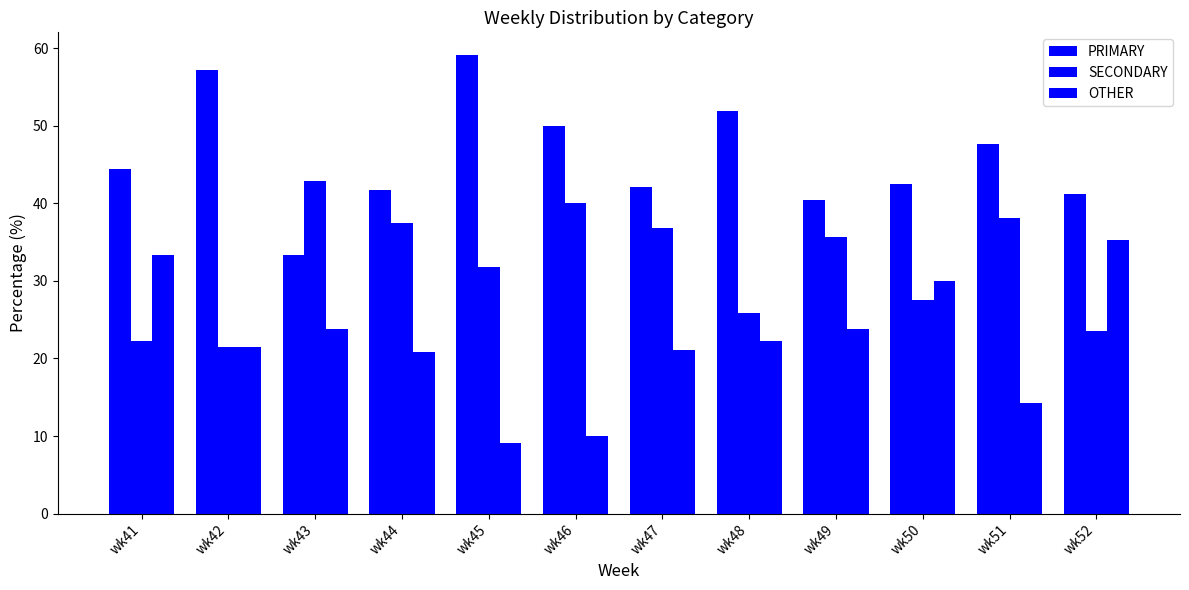

What is the sum of the SECONDARY values at wk49 and wk43?

78.6